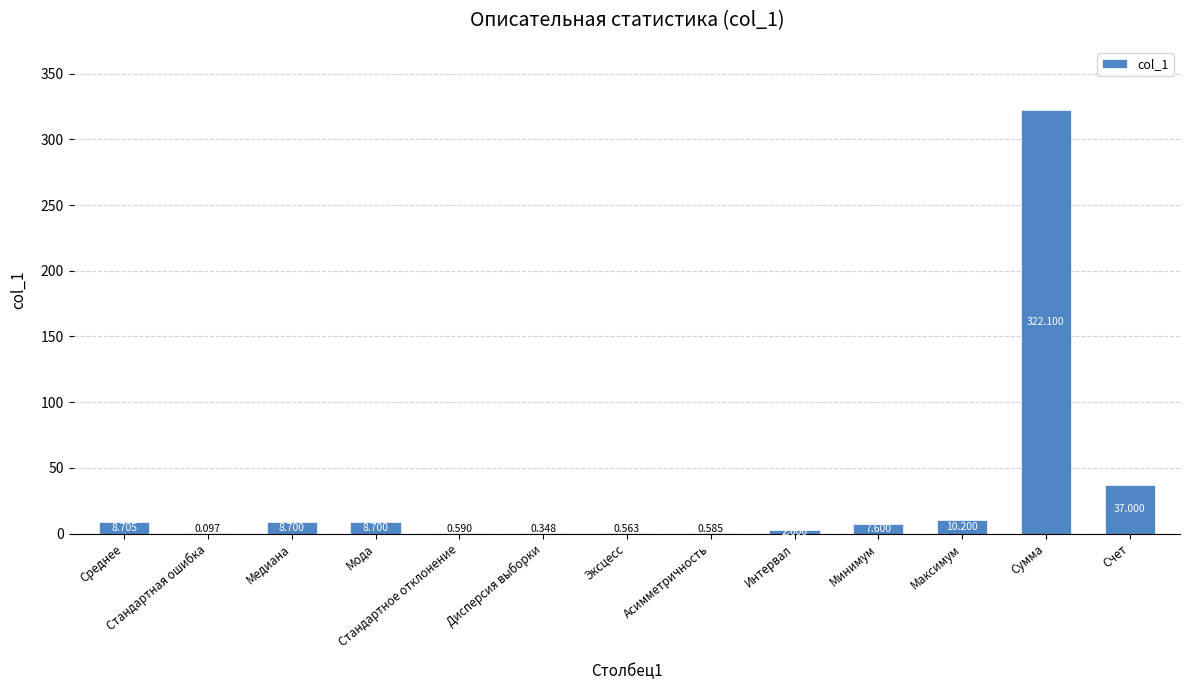

Count the number of data series in this chart.

1